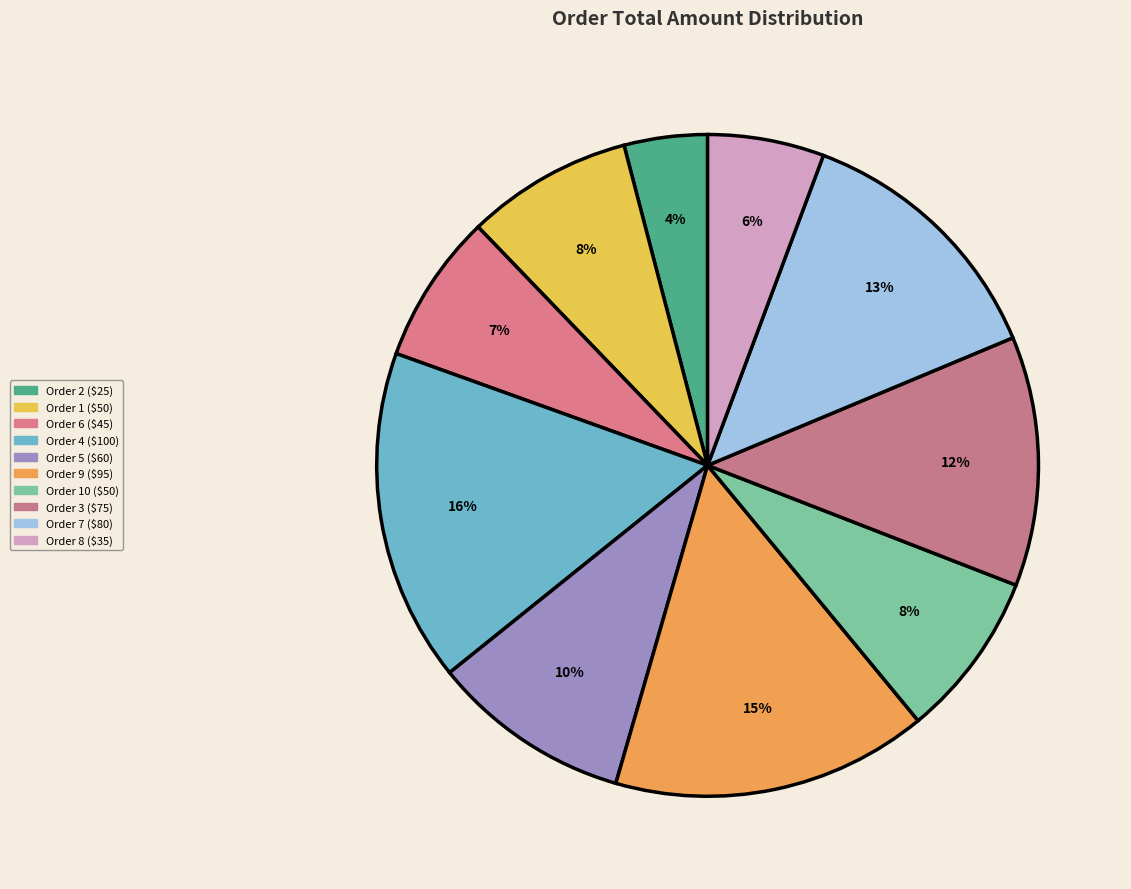

How many segments does this pie chart have?

10